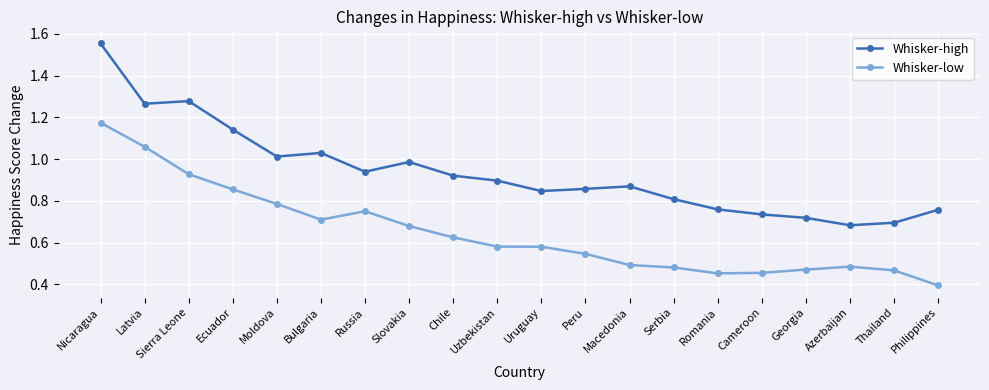

In Whisker-low, how many points are higher than both neighbors (excluding endpoints)?

2